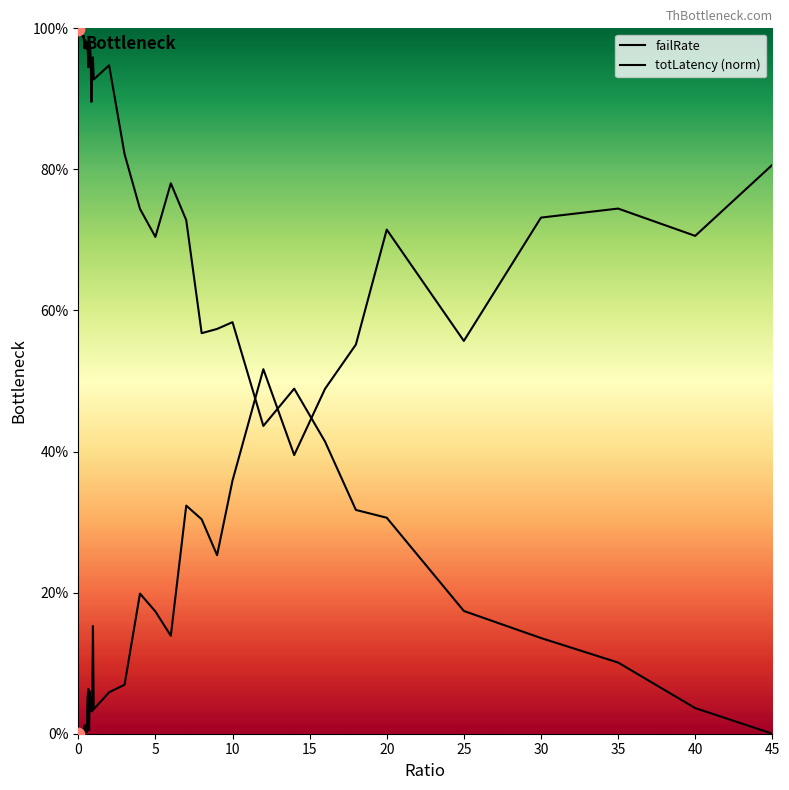

What is the total value across all series at 15?

1.0